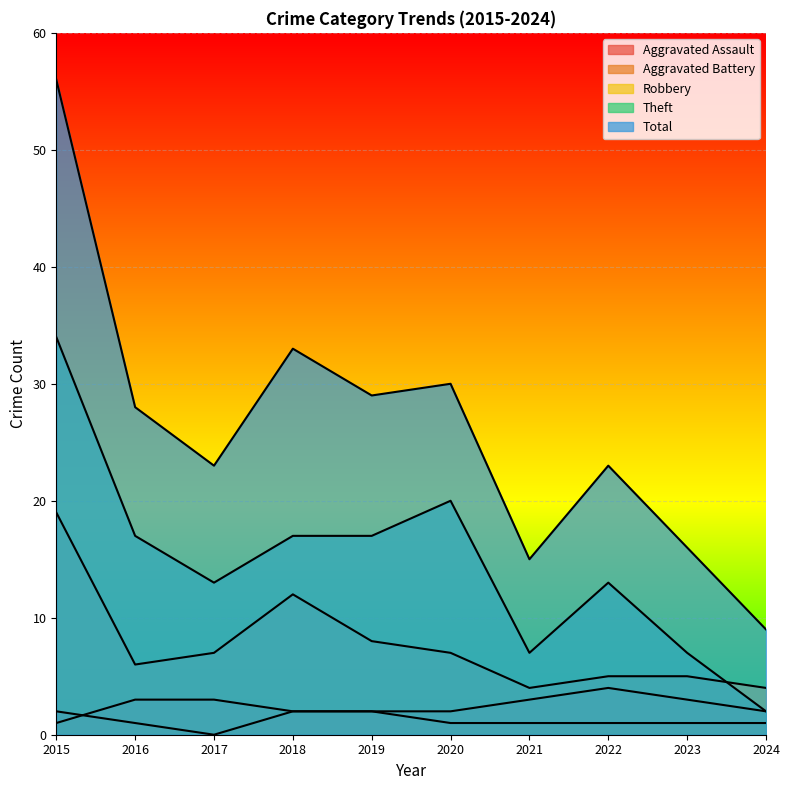

What is the maximum value shown in the chart?

56